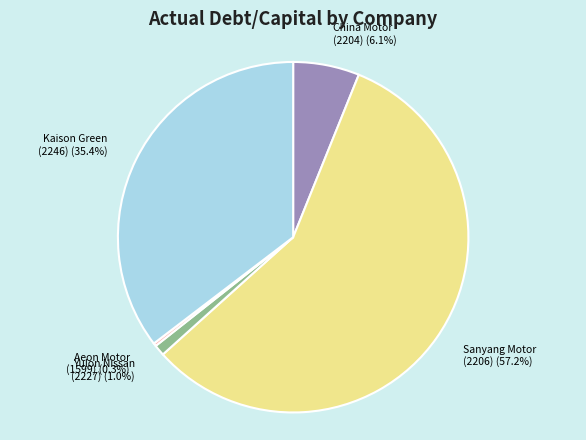

Which slice is the smallest?

Aeon Motor (1599)